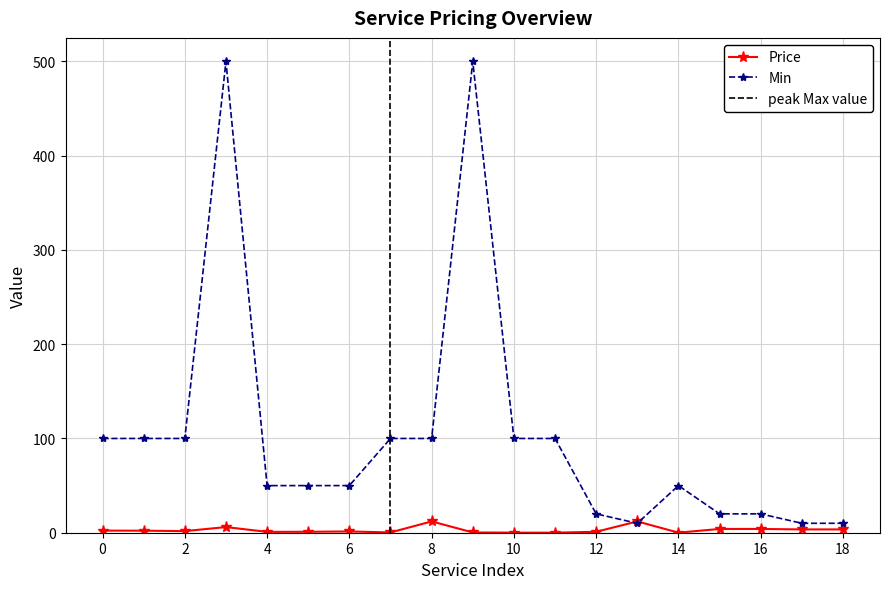

Between which two adjacent categories do Price and Min first intersect?

12 and 13